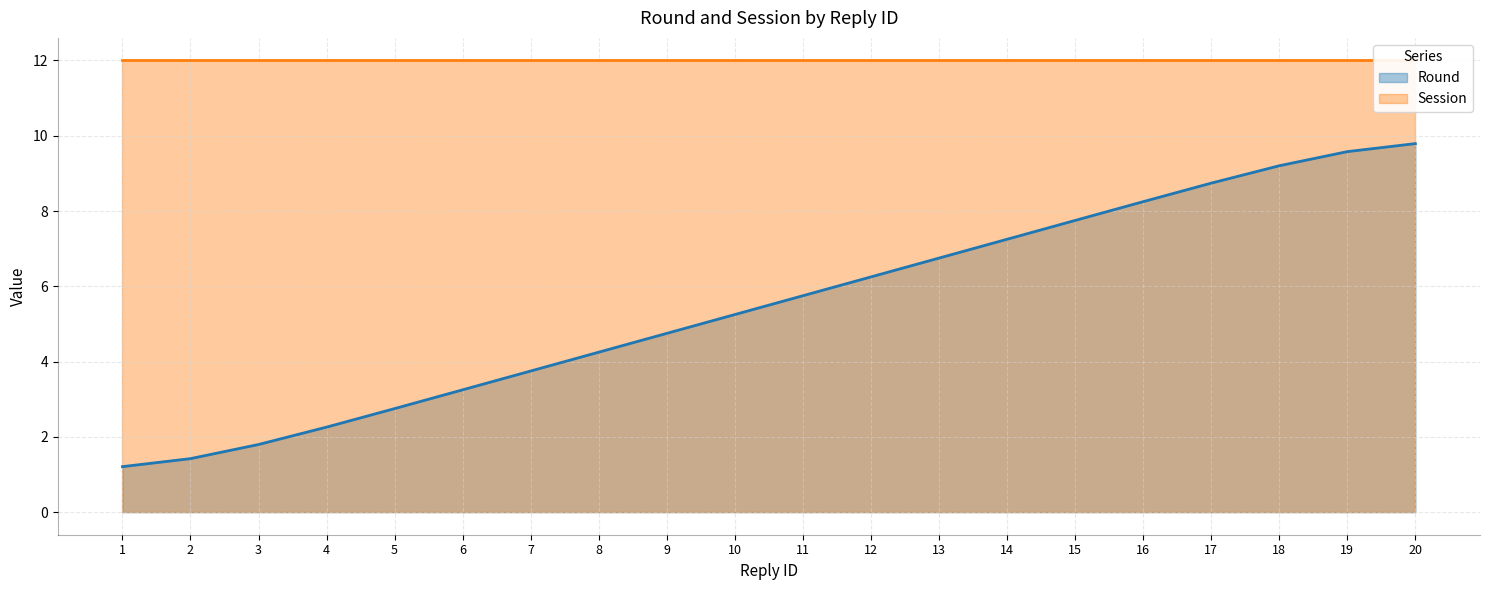

The value at 18 is 15.5. True or false?

False